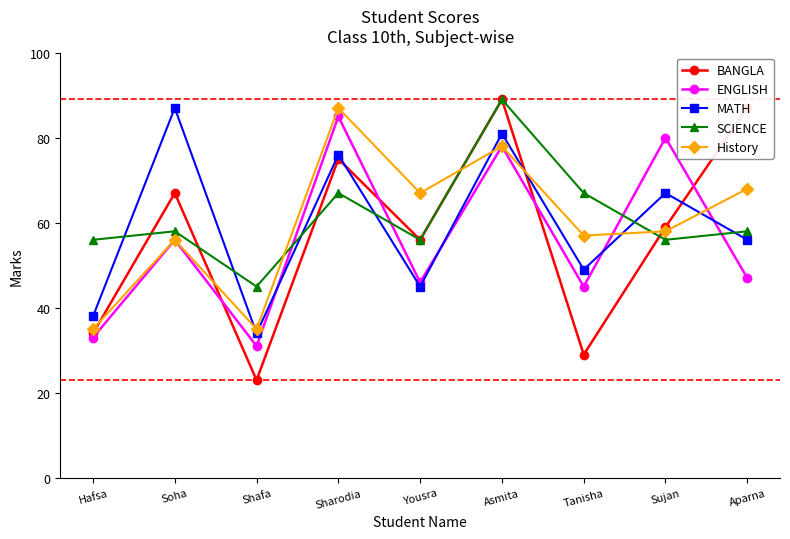

Which category has the lowest value across all series?

Shafa